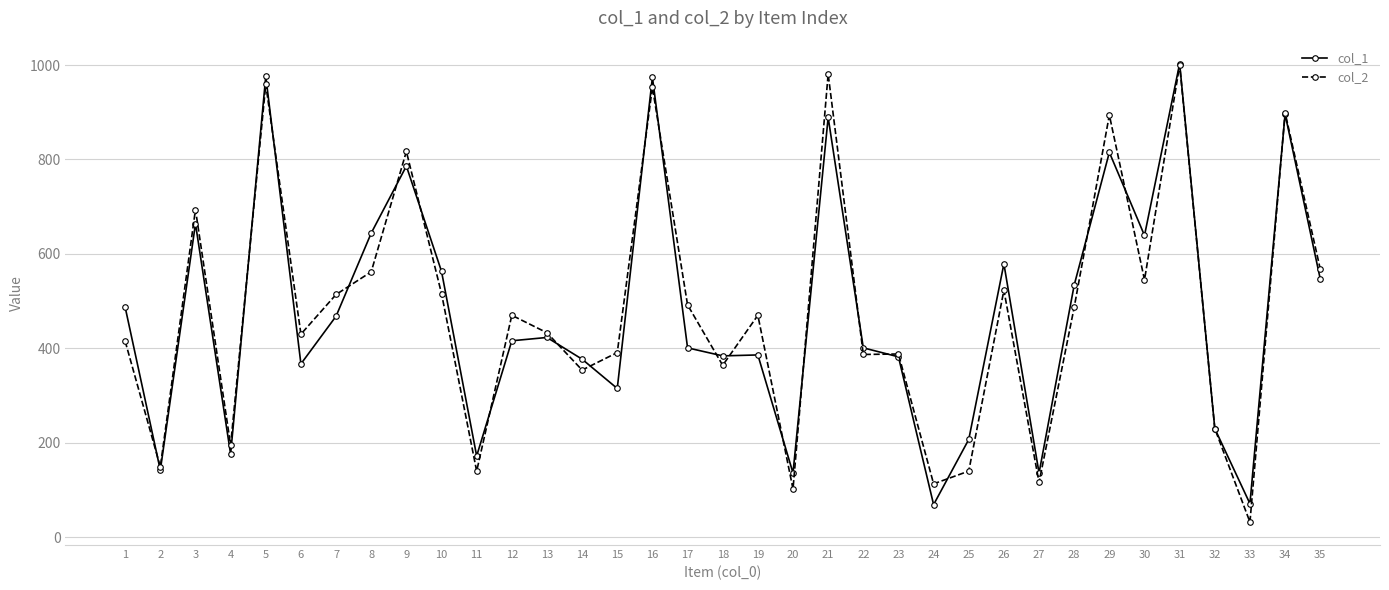

At which label does col_2 first exceed 470?

3